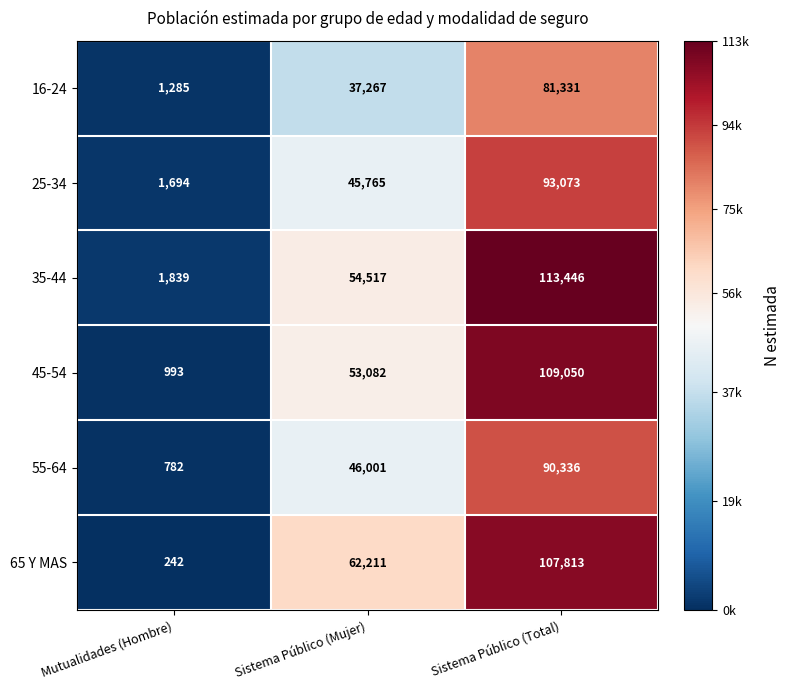

List the series in order of their peak value, highest first.

35-44, 45-54, 65 Y MAS, 25-34, 55-64, 16-24